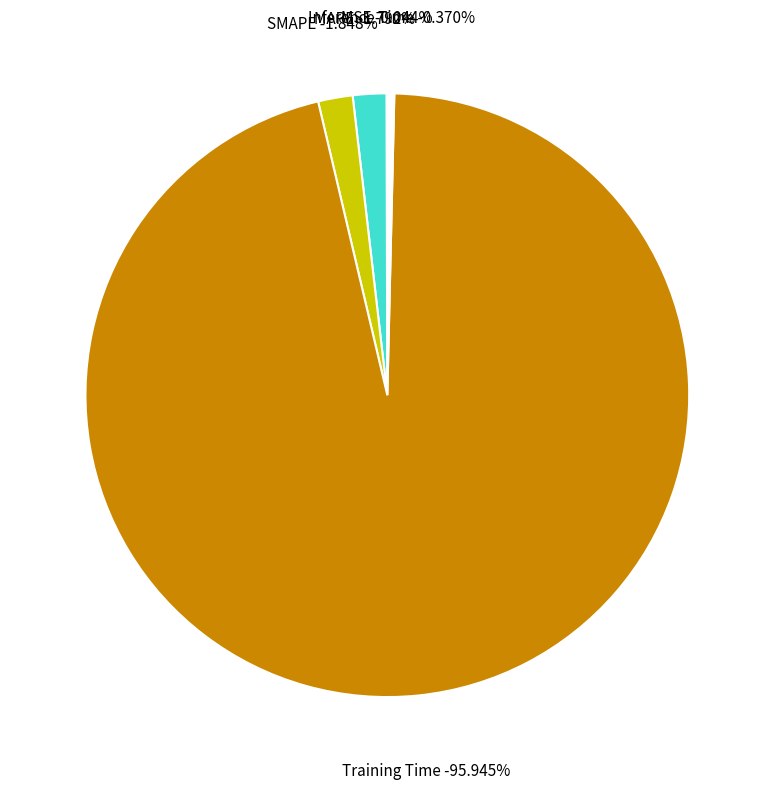

Is it true that Inference Time is 0% of the pie?

True